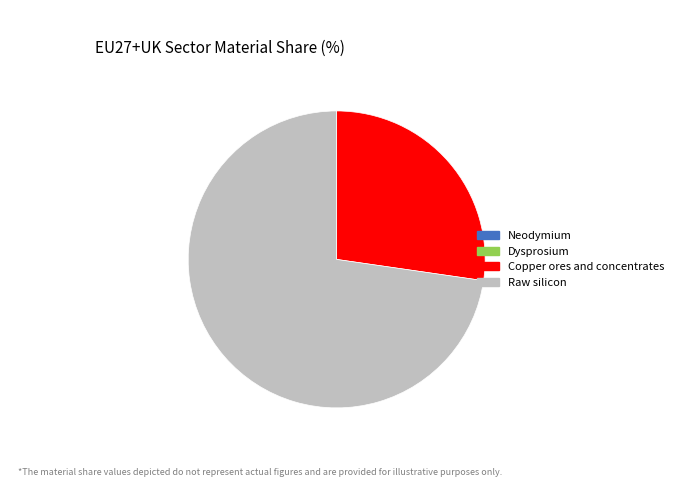

Which slice is the largest?

Raw silicon